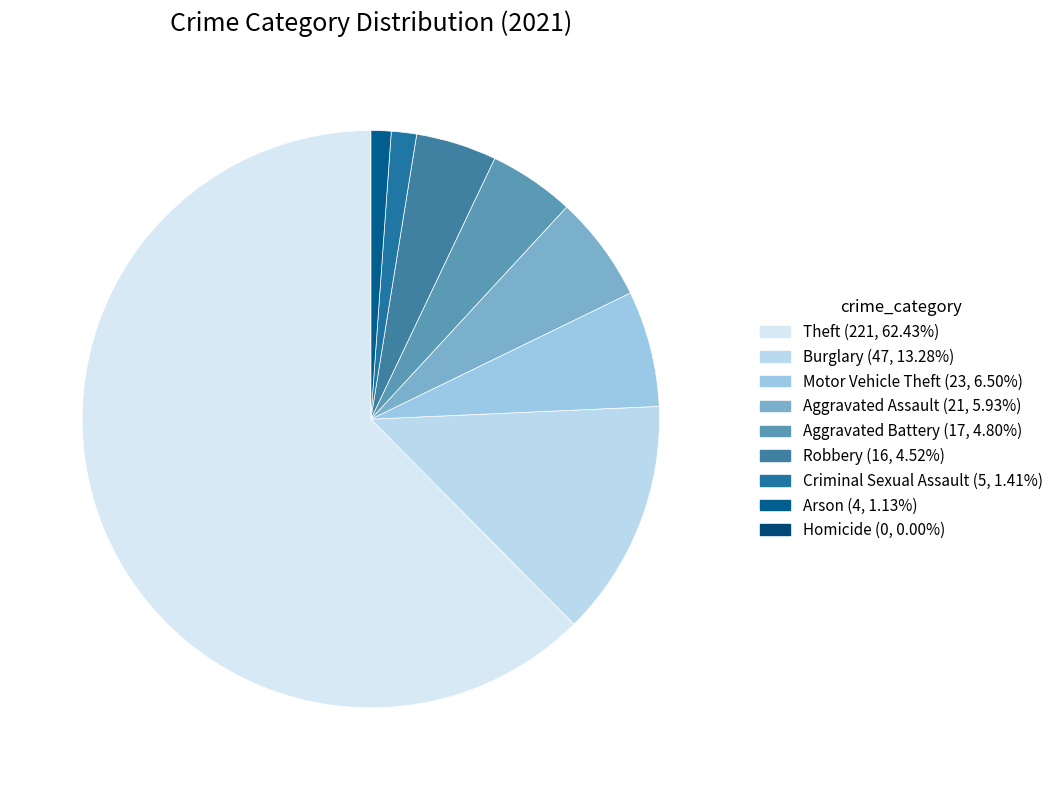

Which category accounts for the majority?

Theft